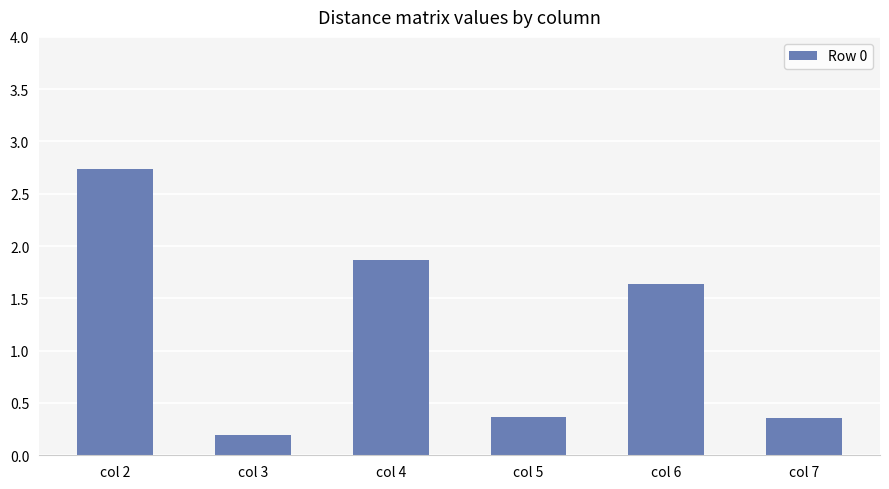

What is the difference between the values at col 5 and col 2?

2.4